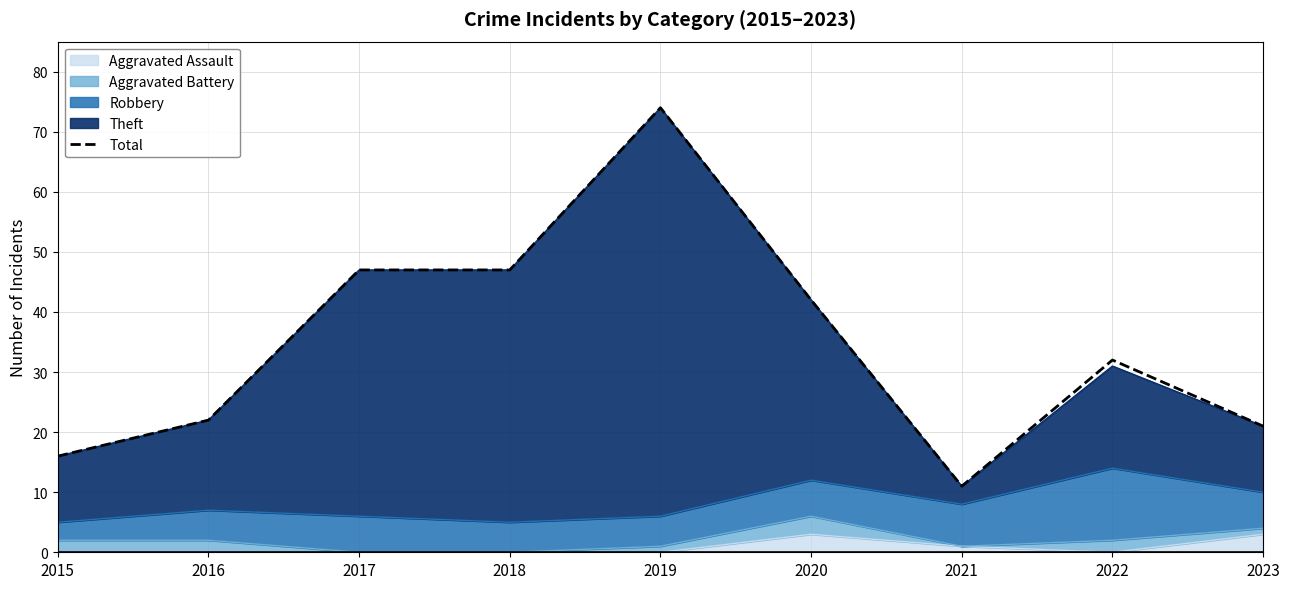

Rank the categories by value from highest to lowest.

2019, 2017, 2018, 2020, 2022, 2016, 2023, 2015, 2021